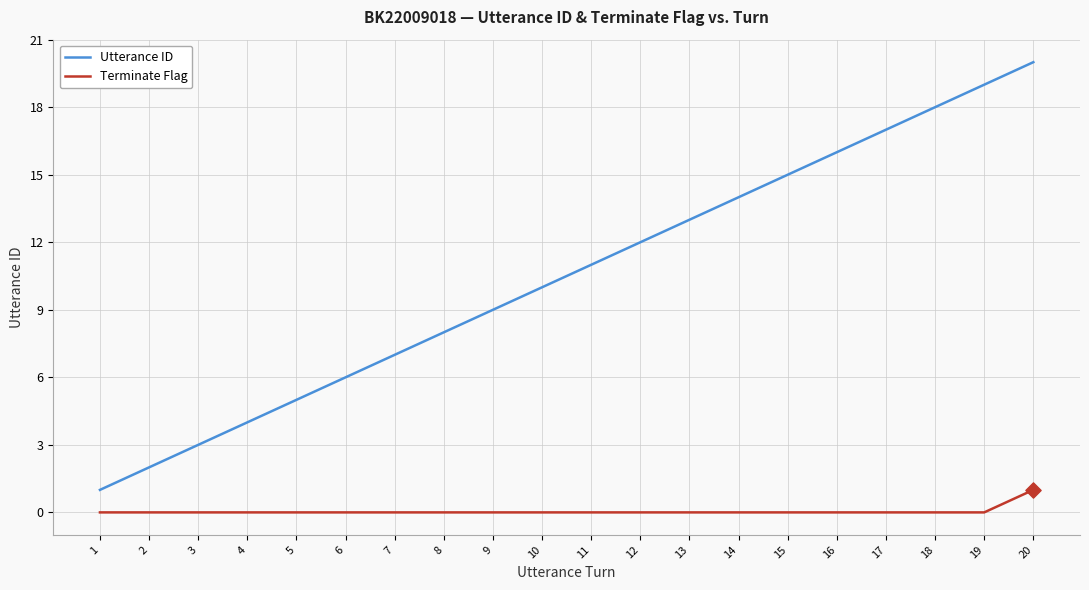

Is the value of Utterance ID at 1 greater than the value of Terminate Flag at 17?

Yes